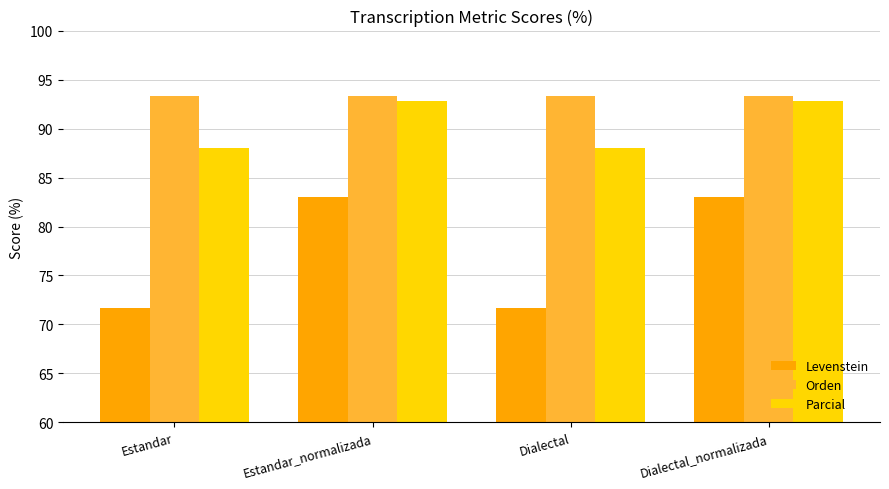

True or false: Parcial has a value of 125.1 at Estandar.

False